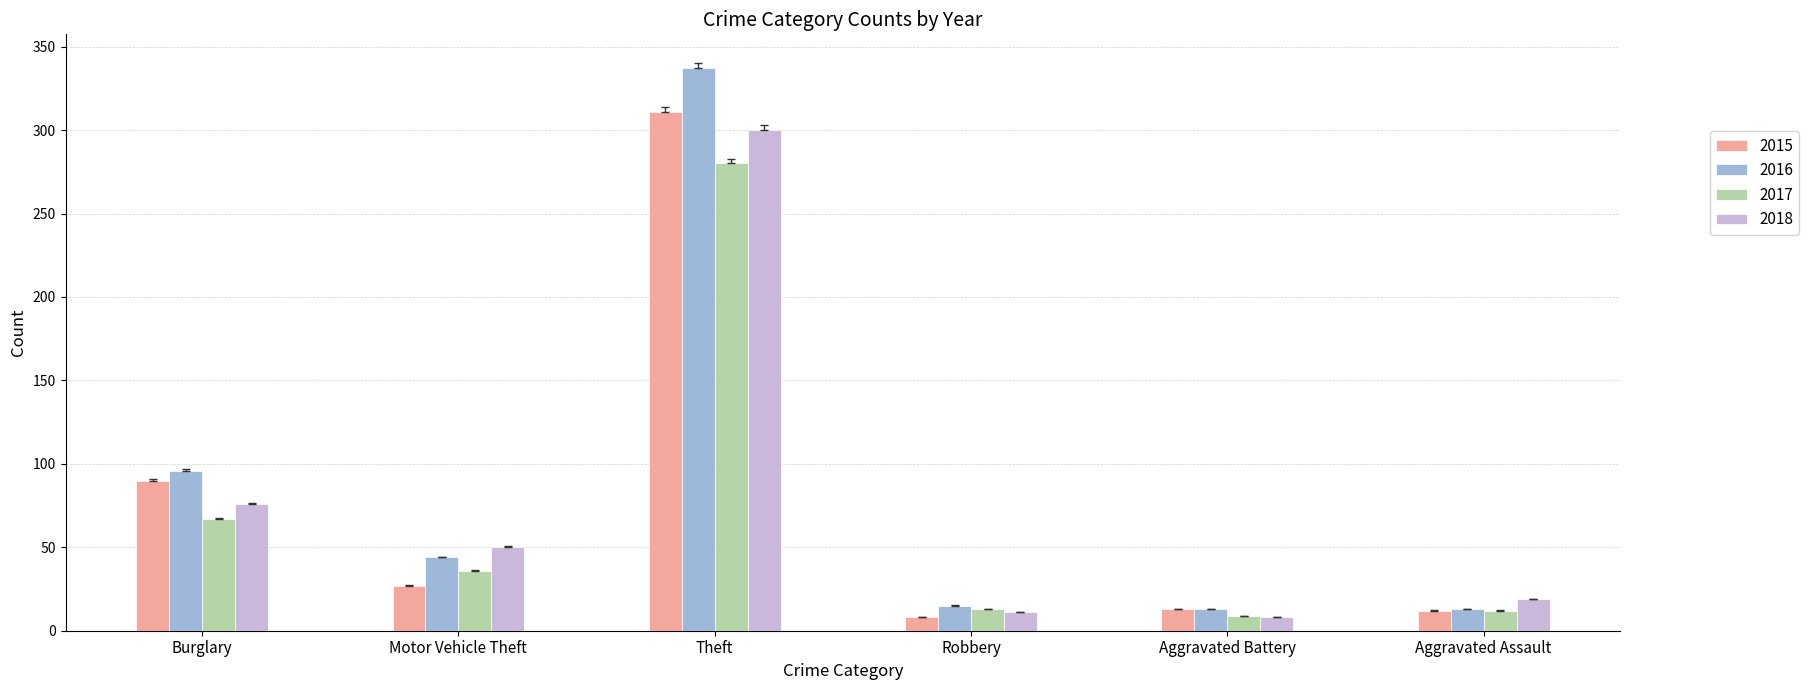

Is it true that 2015 equals 8 at Robbery?

True